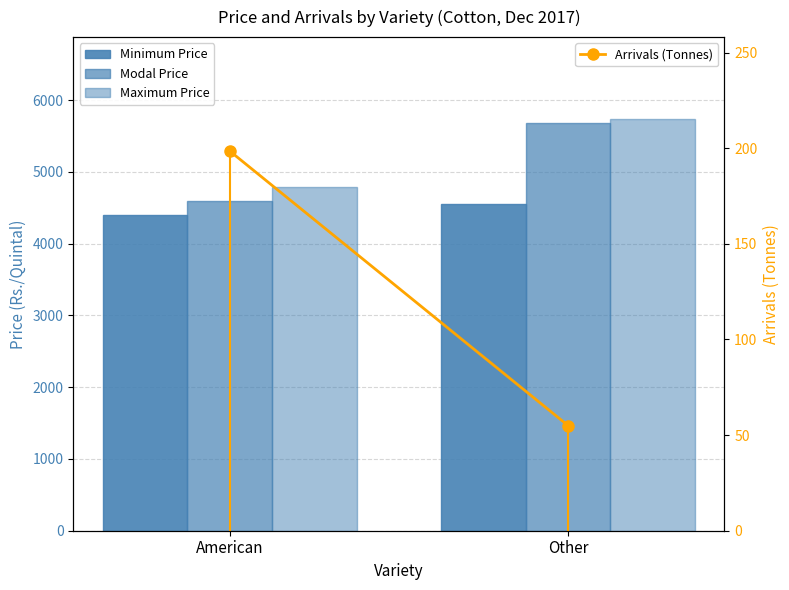

How many groups of bars are there?

2